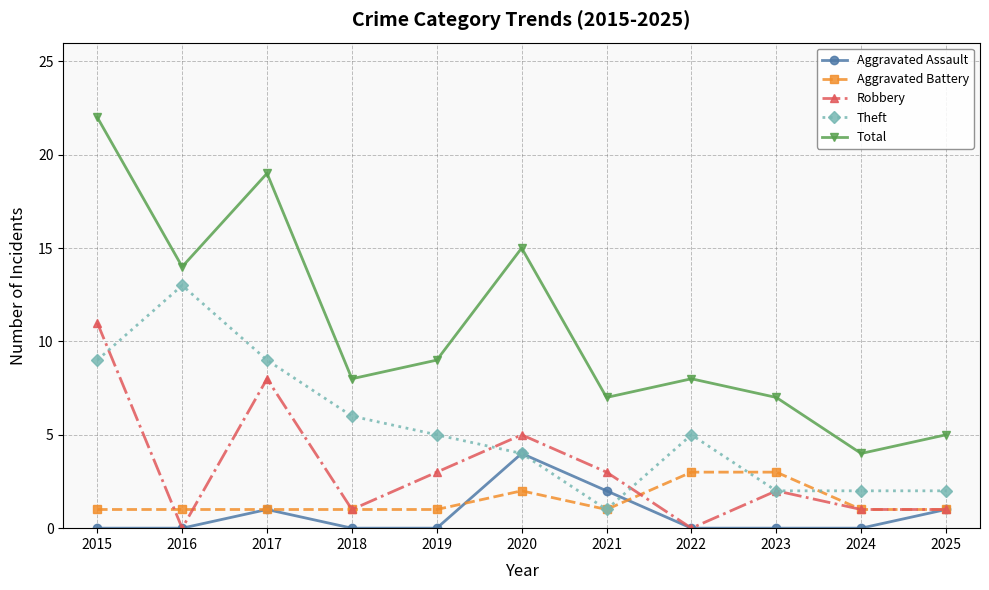

True or false: Aggravated Assault and Total cross at least once.

False